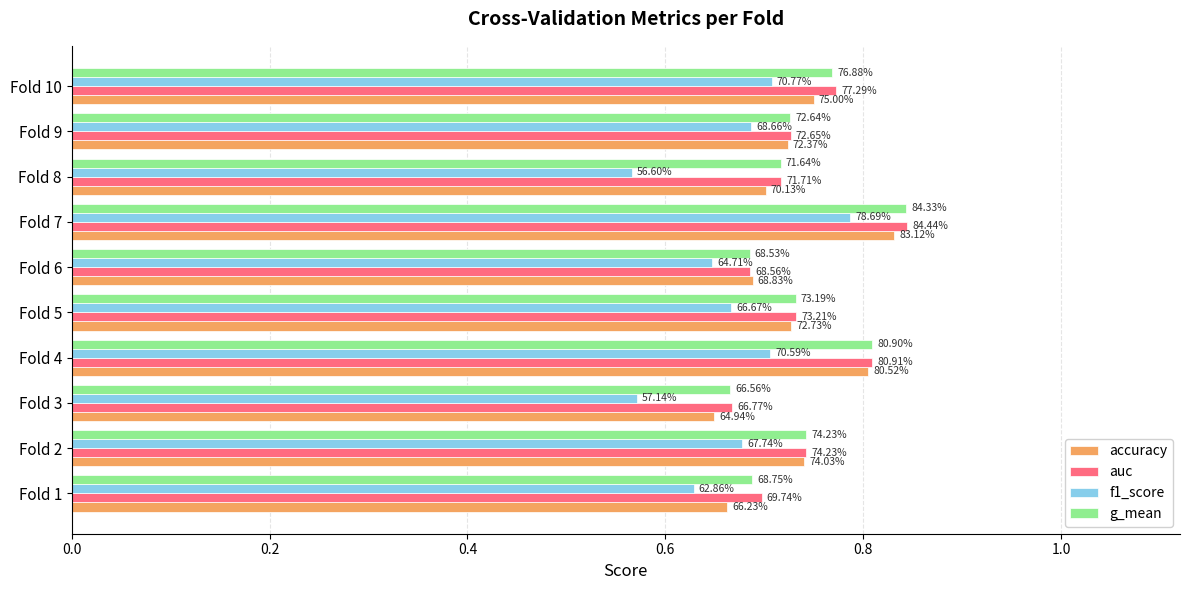

What are all the series names shown in the legend?

accuracy, auc, f1_score, g_mean